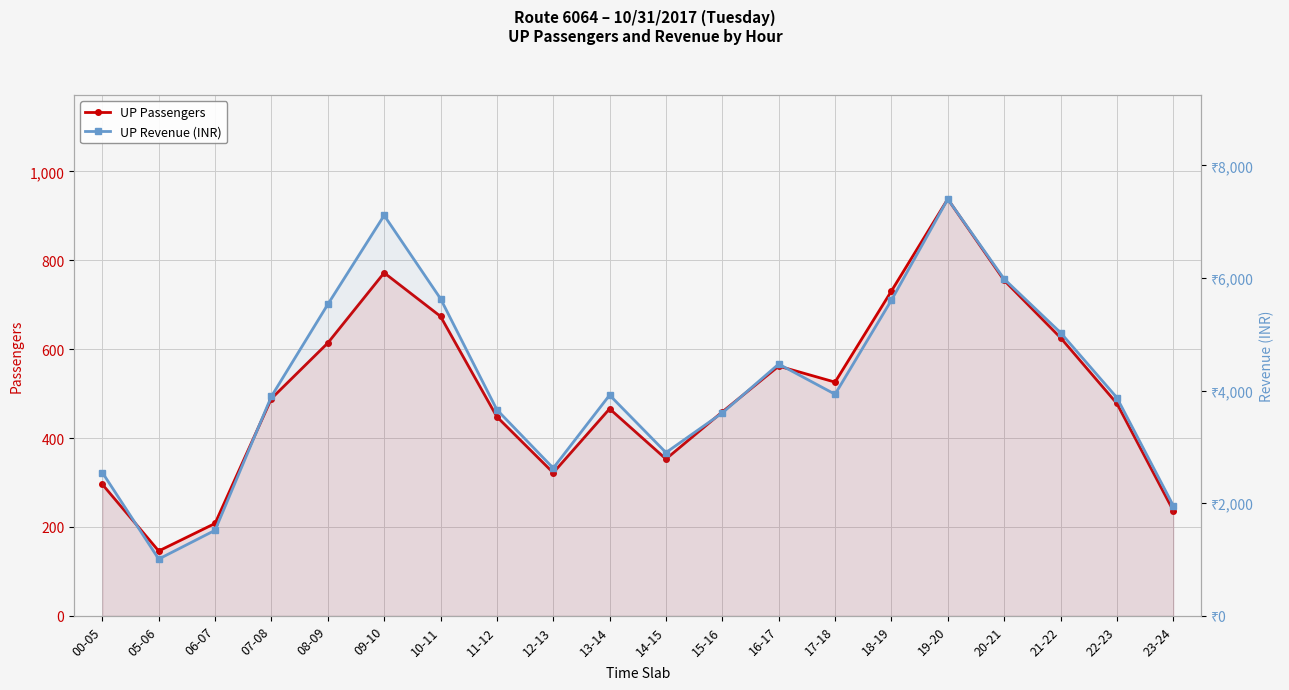

What is the sum of the UP Passengers values at 11-12 and 14-15?

801